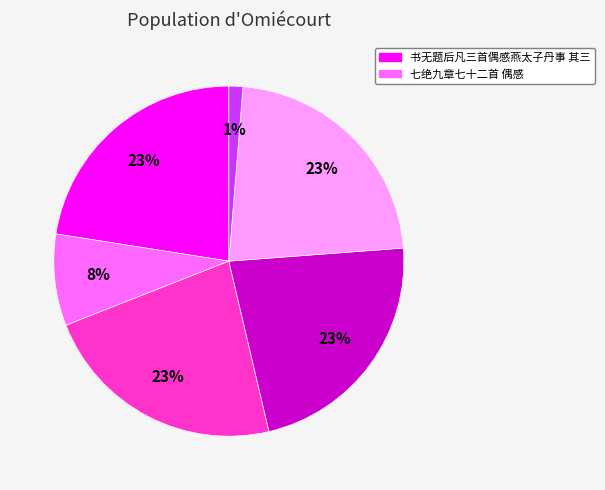

Does any single category account for the majority?

No